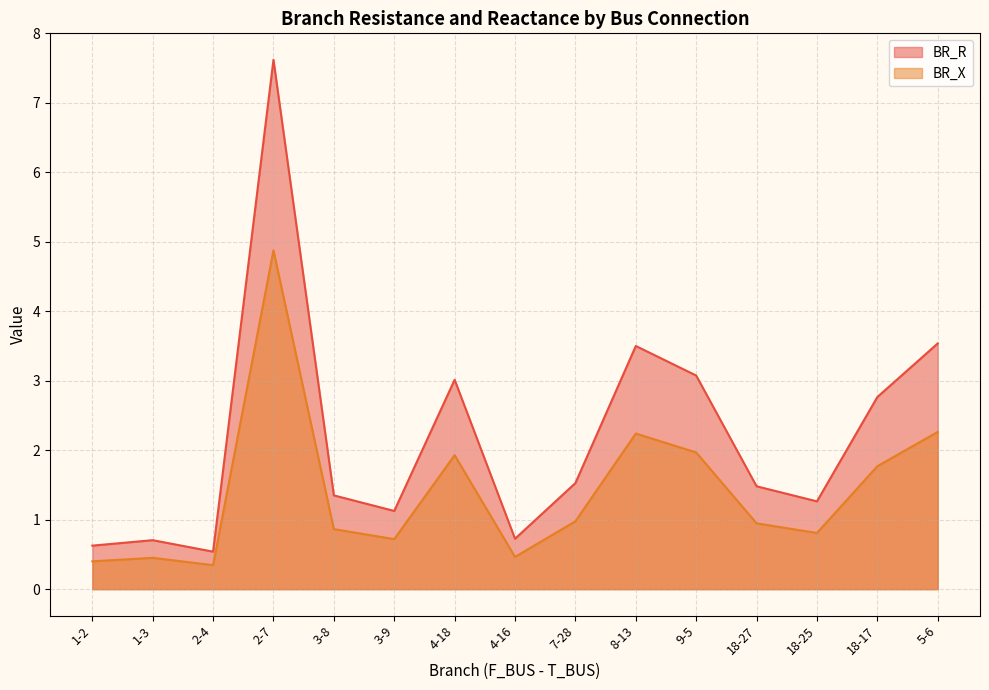

True or false: BR_R and BR_X intersect in this chart.

False